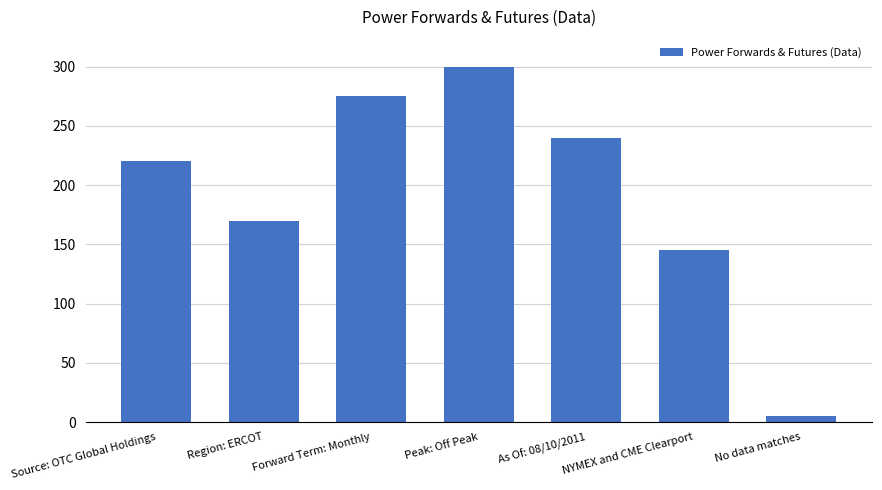

Which has a higher value, Peak: Off Peak or NYMEX and CME Clearport?

Peak: Off Peak